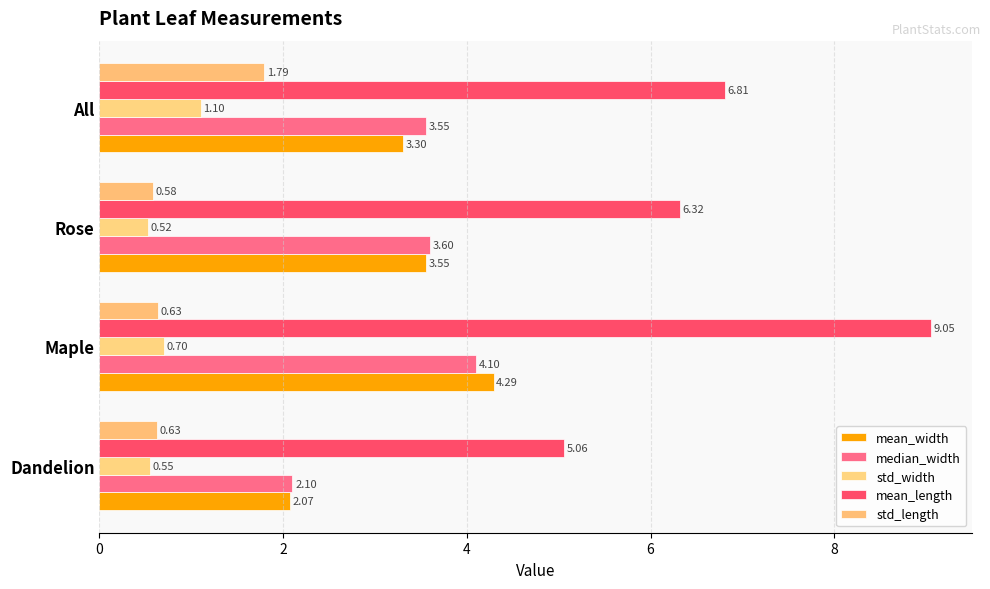

What is the difference between the second highest and minimum values in the std_width series?

0.2